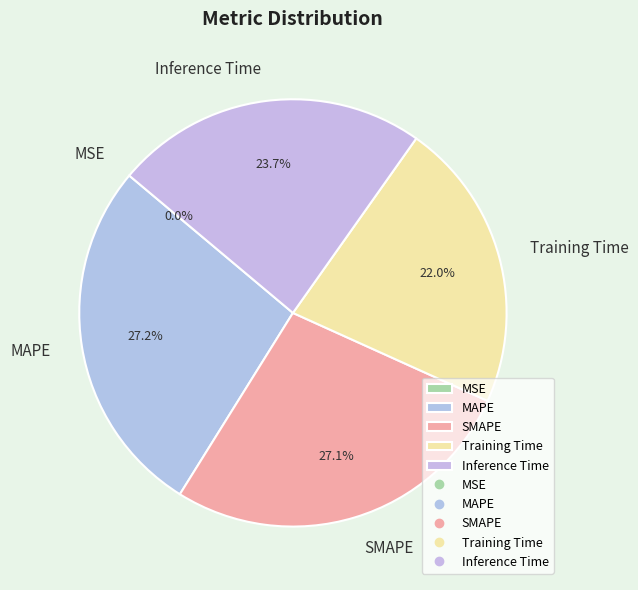

What percentage is the Inference Time slice, to the nearest percent?

24%